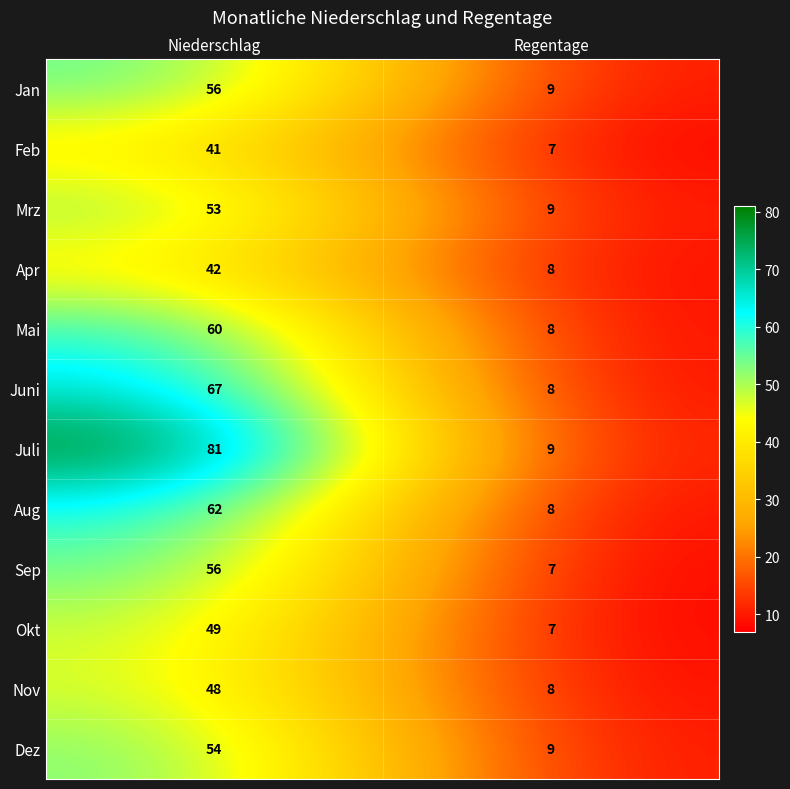

True or false: Juli has a value of 116 at Niederschlag.

False